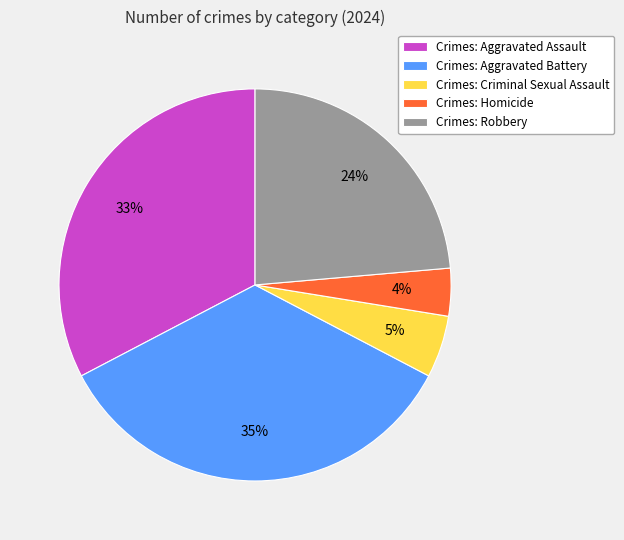

True or false: Crimes: Homicide accounts for 19% of the total.

False